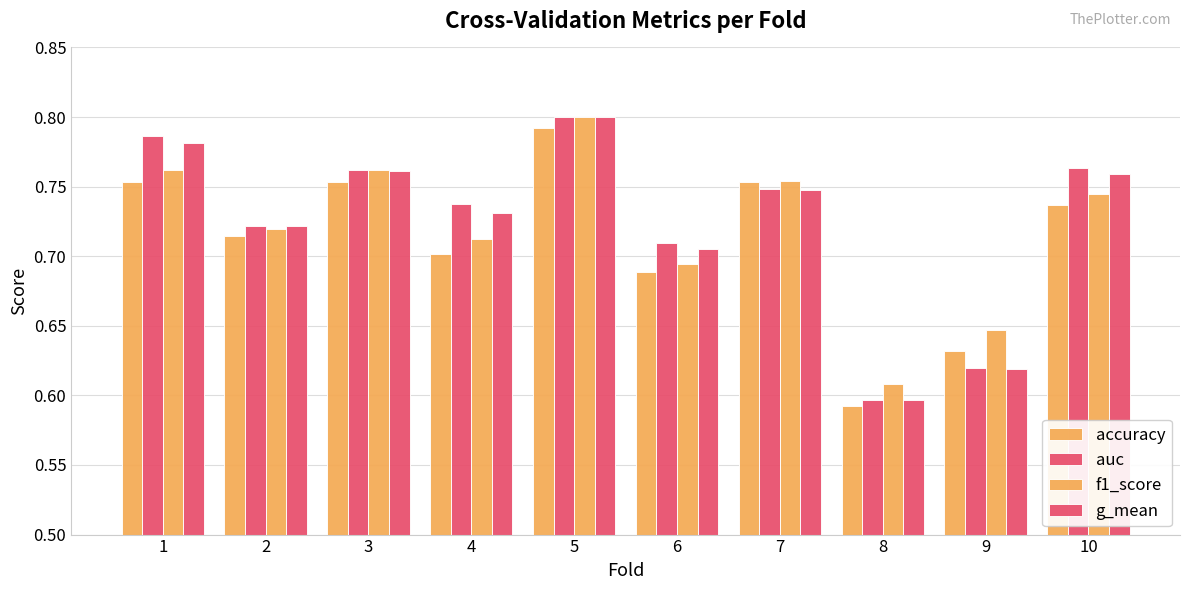

What is the value of the accuracy bar at the 7th from the left?

0.8